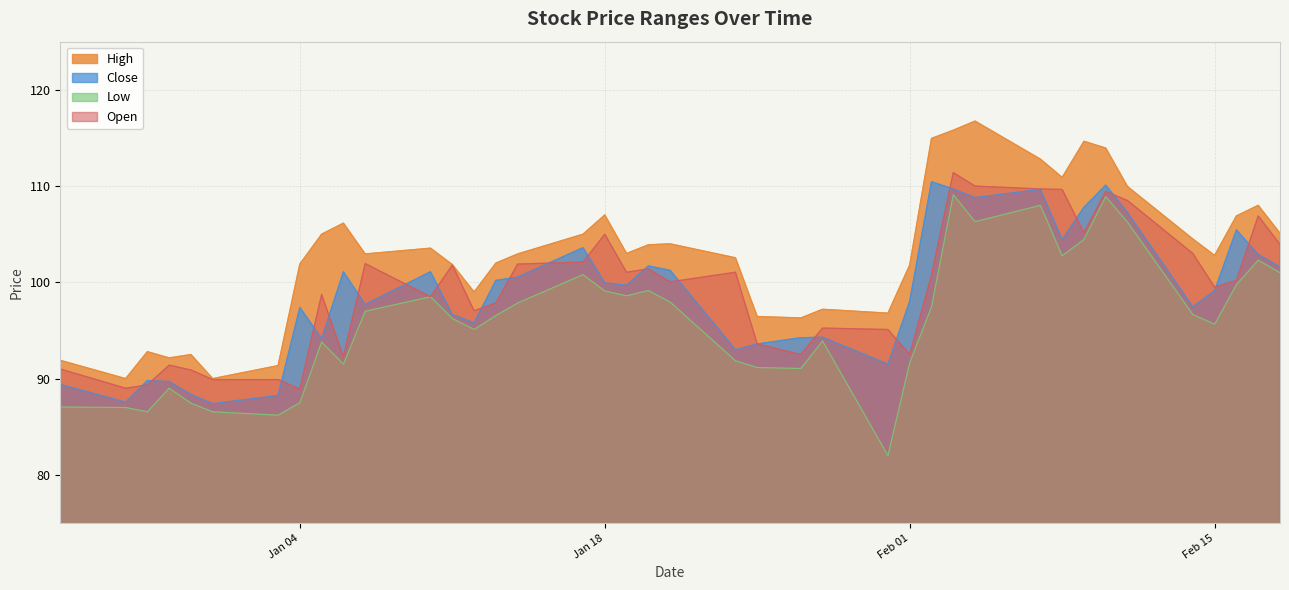

At which category does Low reach its first local peak?

2021-12-29